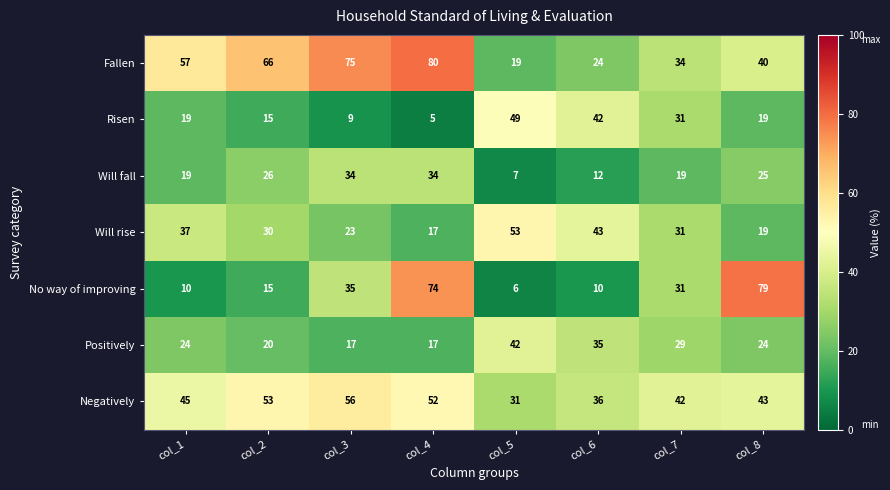

What is the total value across all series at col_4?

279